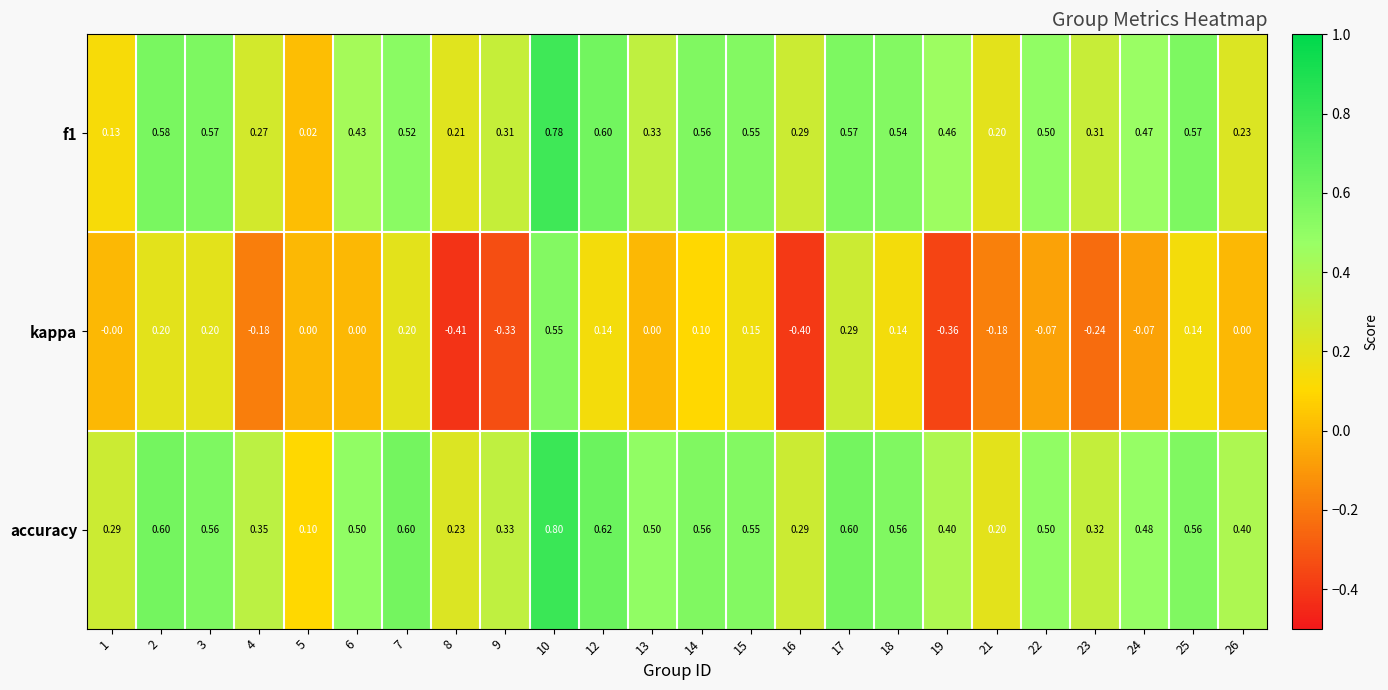

Which series has the largest total across all categories?

accuracy